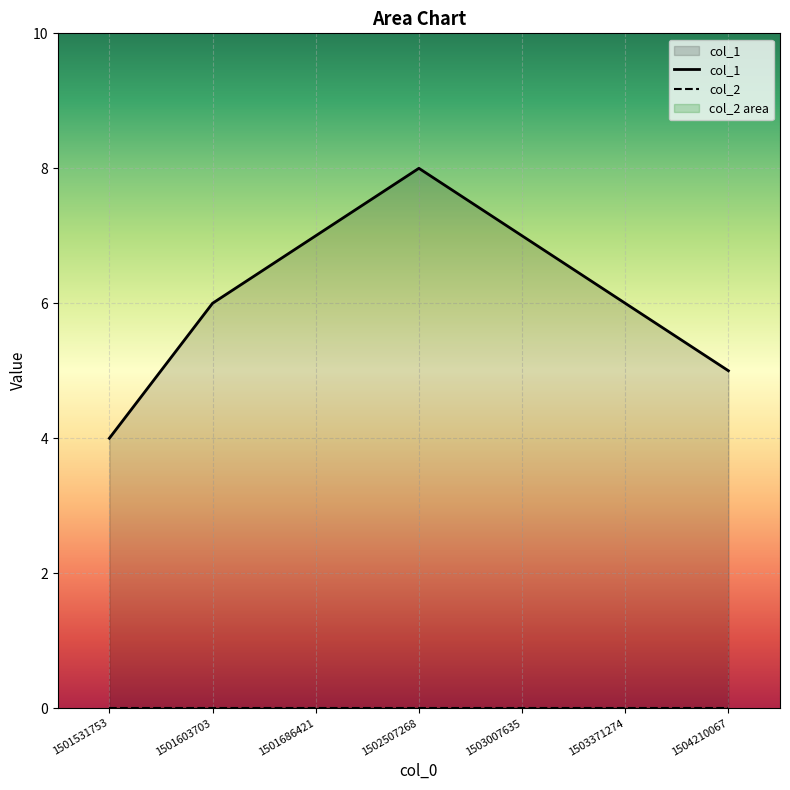

What is the value of the 1st point from the left?

4